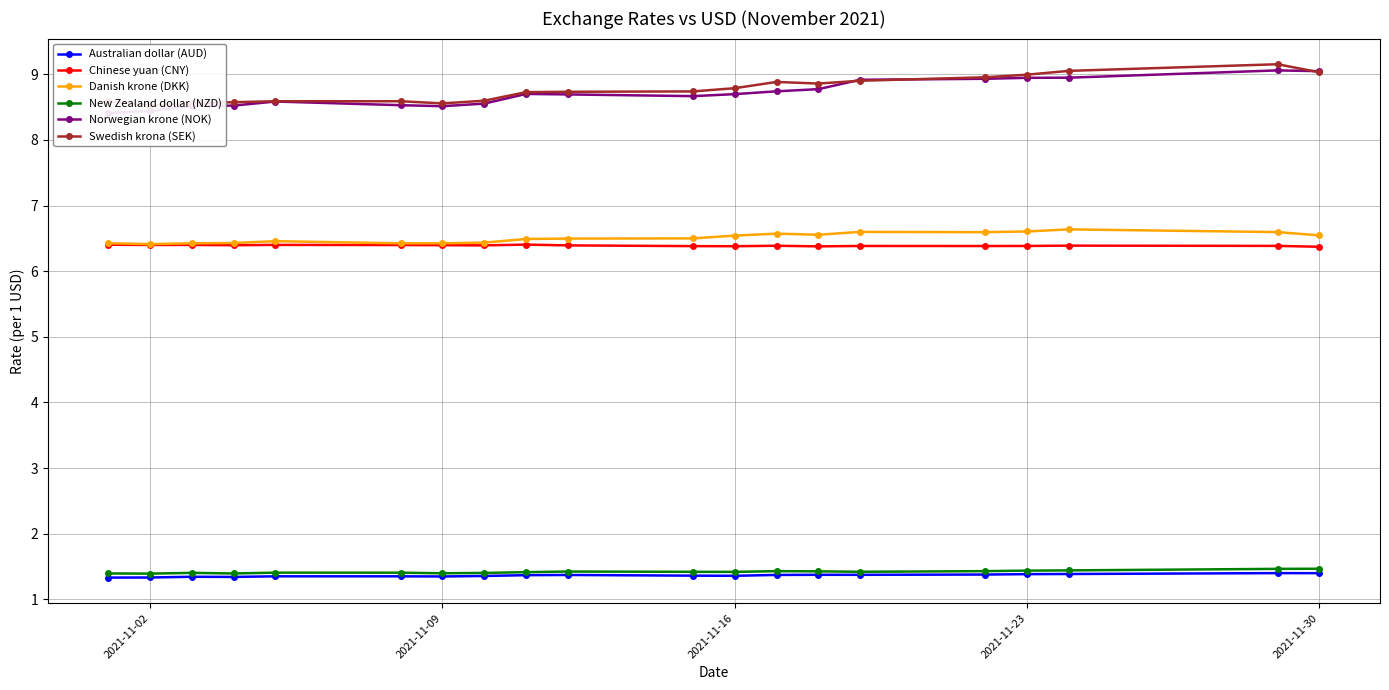

What are all the series names shown in the legend?

Australian dollar (AUD), Chinese yuan (CNY), Danish krone (DKK), New Zealand dollar (NZD), Norwegian krone (NOK), Swedish krona (SEK)